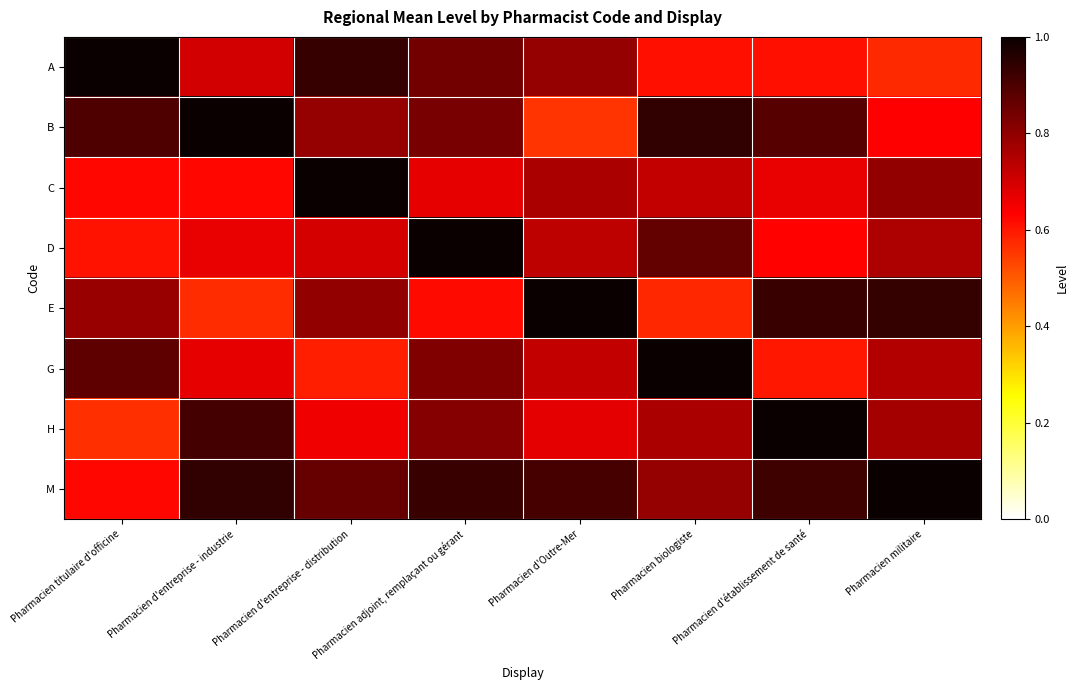

Which series has the largest total across all categories?

M